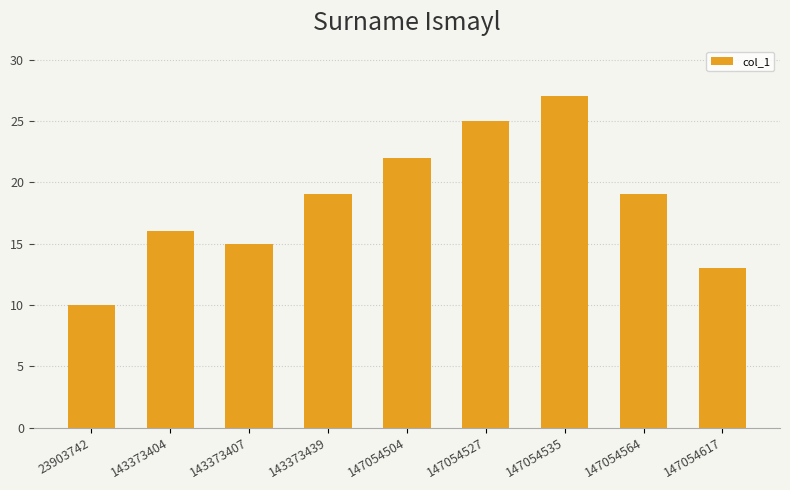

What is the change in value from 23903742 to 143373407?

+5